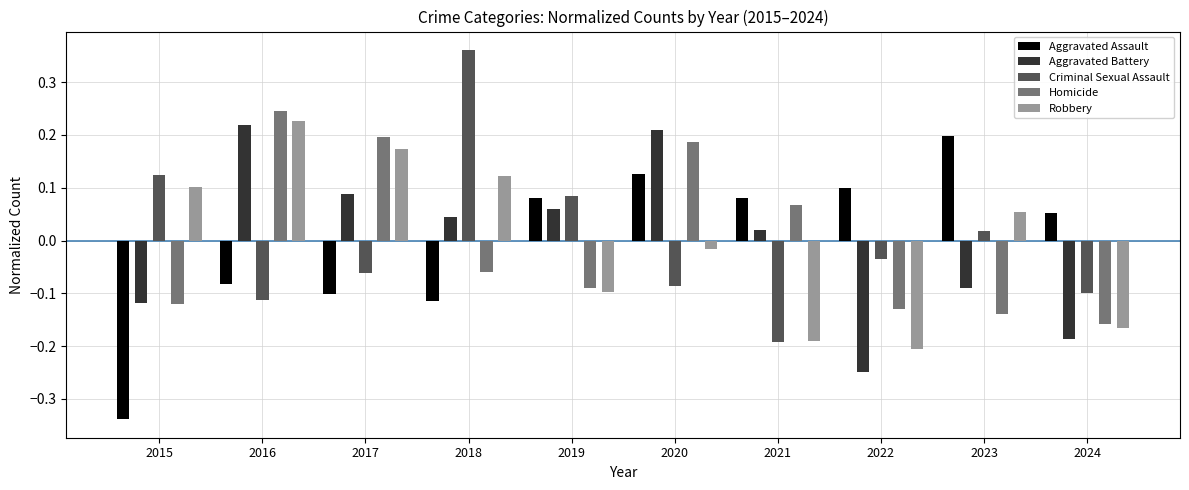

Is it true that Homicide equals -0.3 at 2024?

False